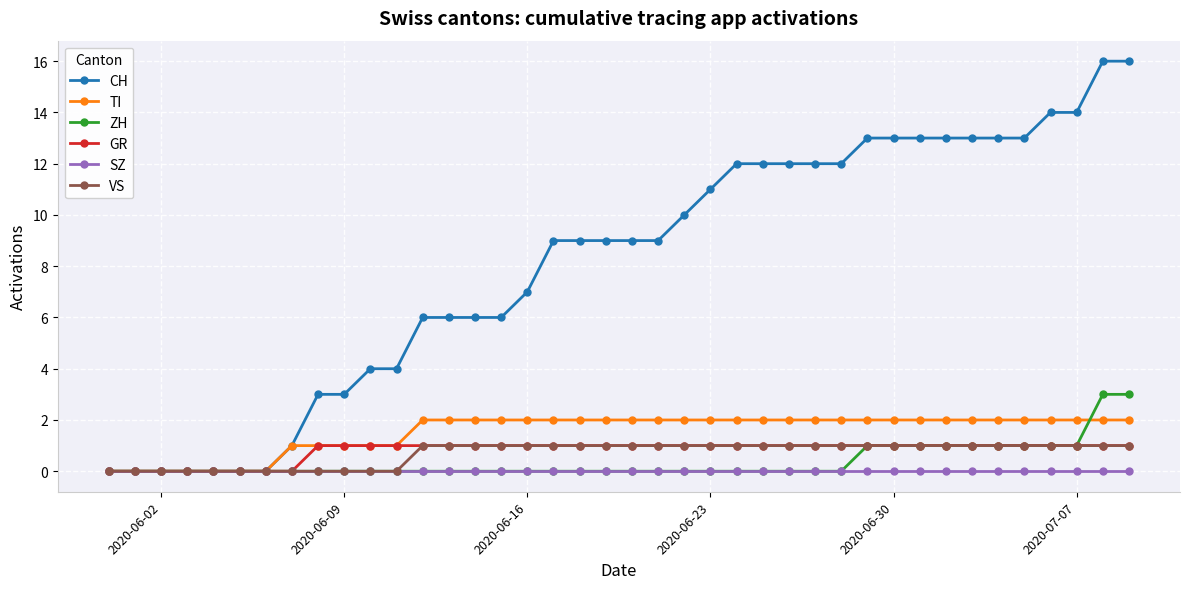

Which series has the largest range (max minus min)?

CH